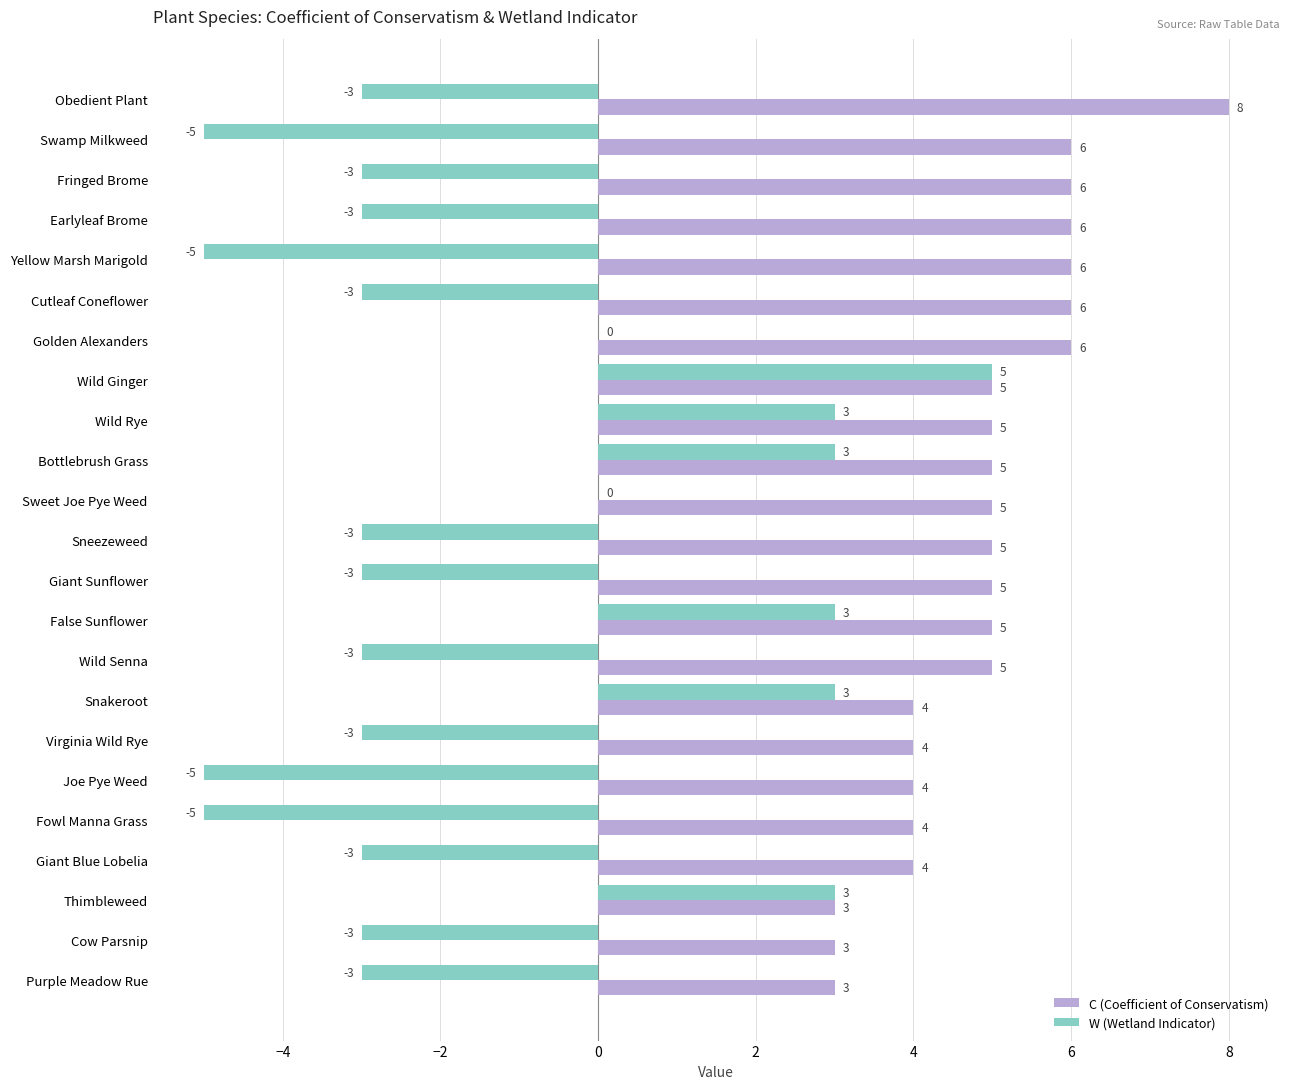

What is the greatest value displayed?

8